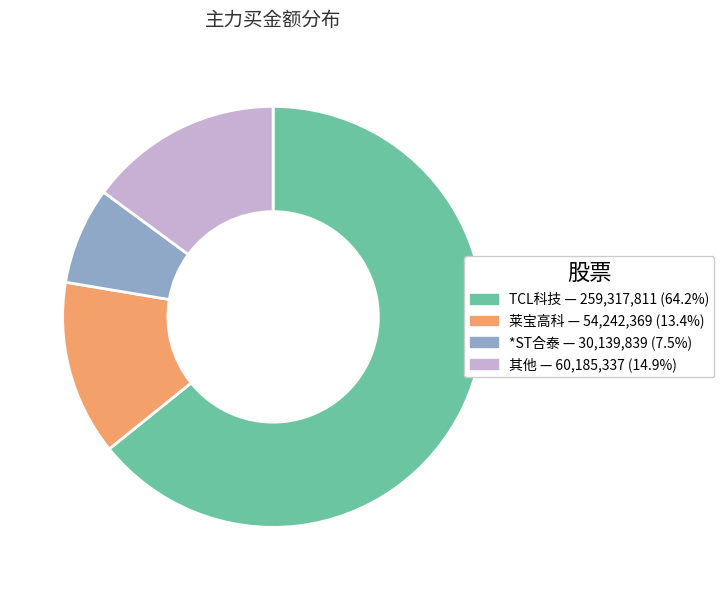

Is there any slice that represents more than half of the pie?

Yes